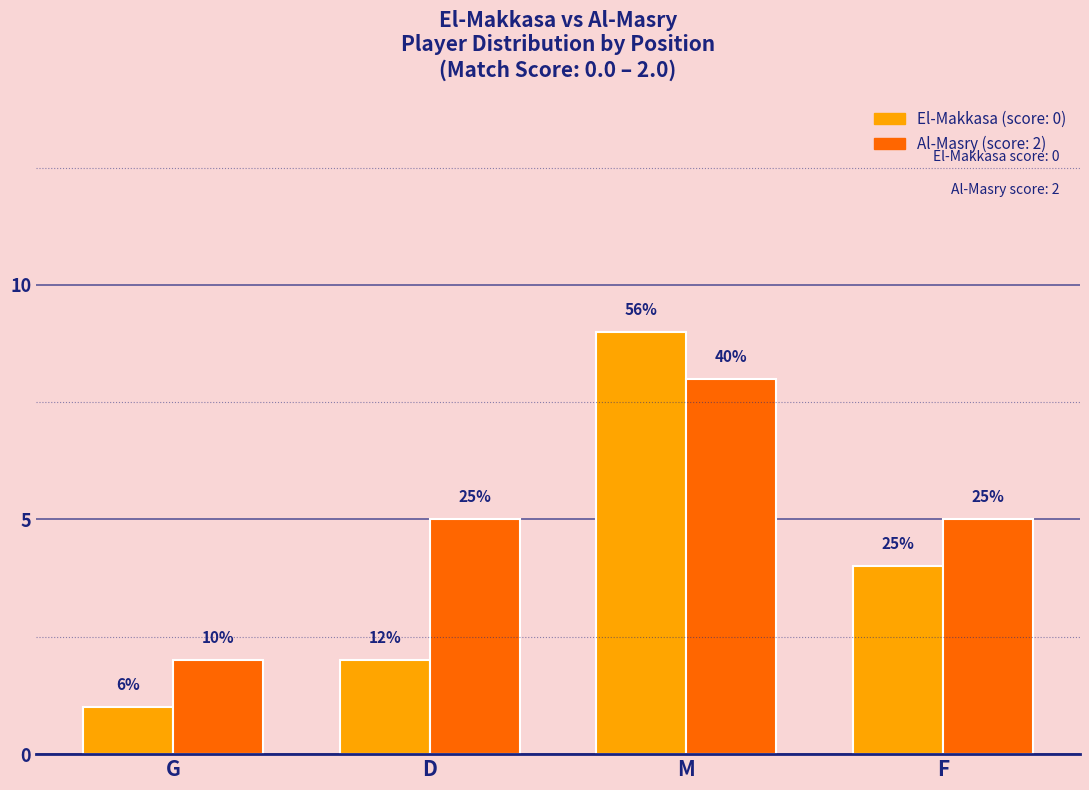

Are the bars grouped side by side (vs. stacked)?

Yes